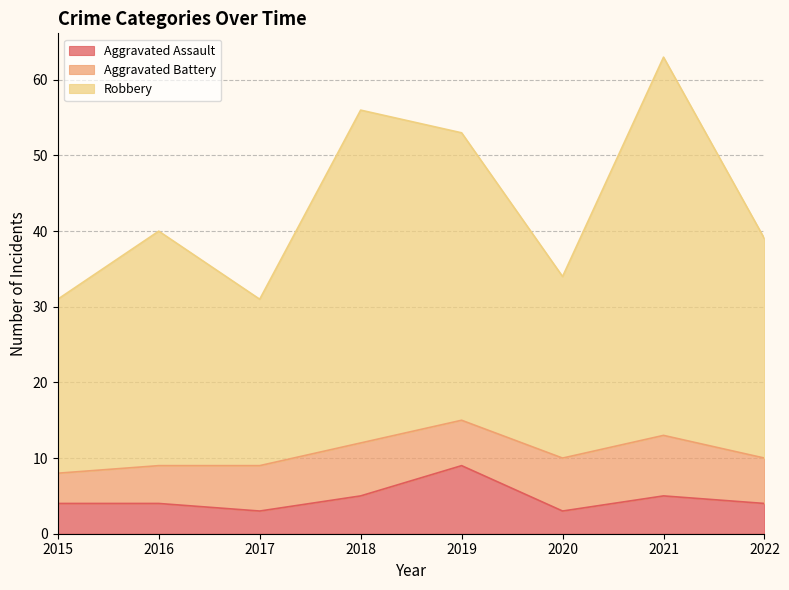

Read the Aggravated Assault value at 2019.

9